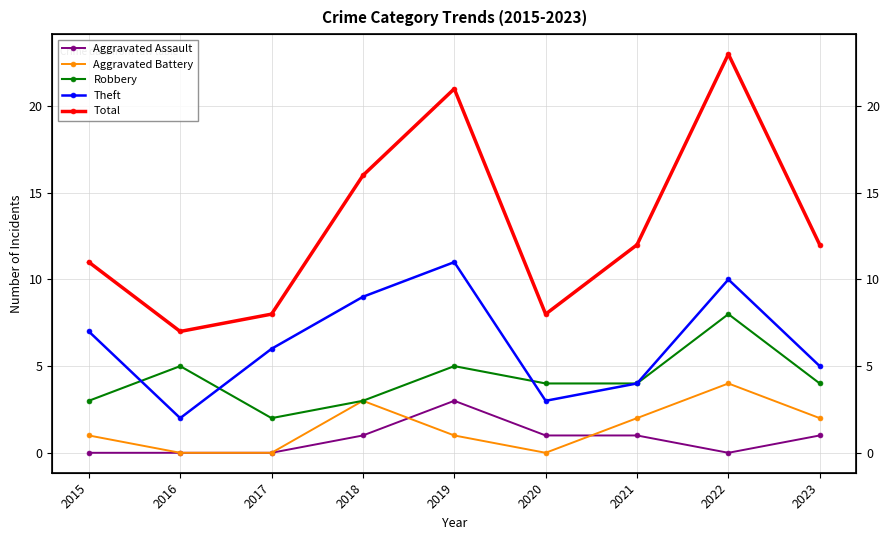

Which category has the highest value across all series?

2022